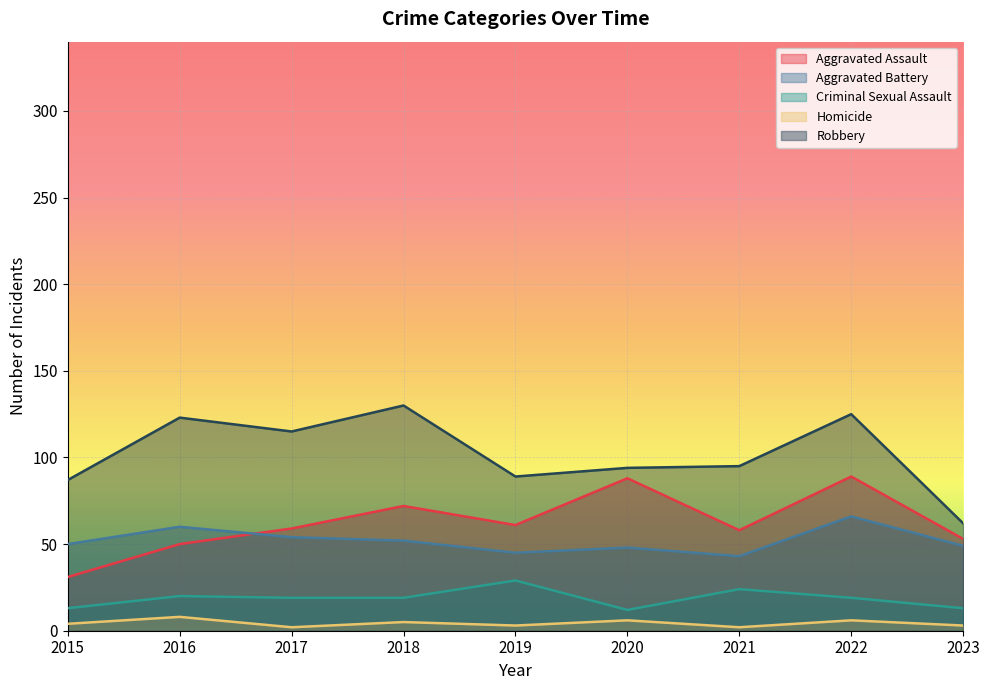

What is the sum of the Aggravated Assault values at 2016 and 2019?

111